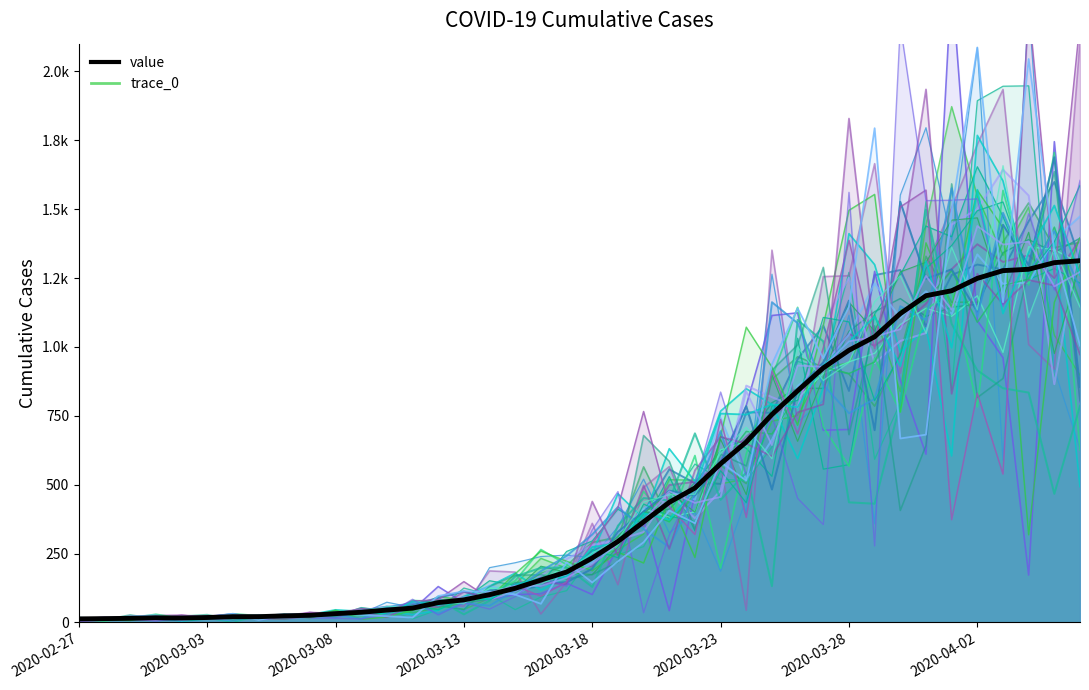

Reading right to left, list all the values displayed in this chart.

1313	1306	1282	1277	1249	1204	1186	1121	1037	988	924	841	755	655	576	488	436	365	294	234	183	154	124	101	82	72	52	45	37	32	26	24	21	21	18	16	17	15	14	13